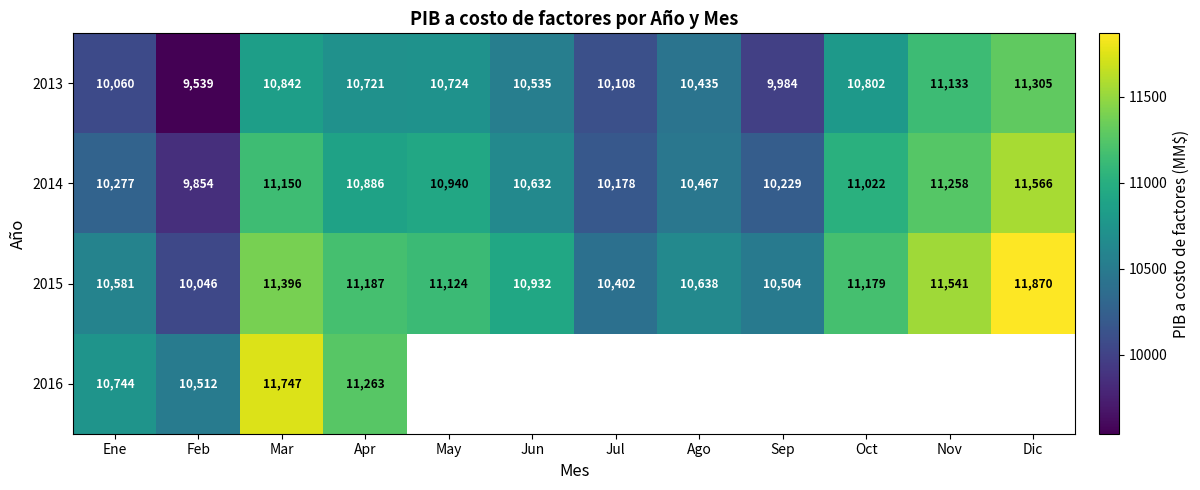

At which category is the sum across all series the highest?

Mar